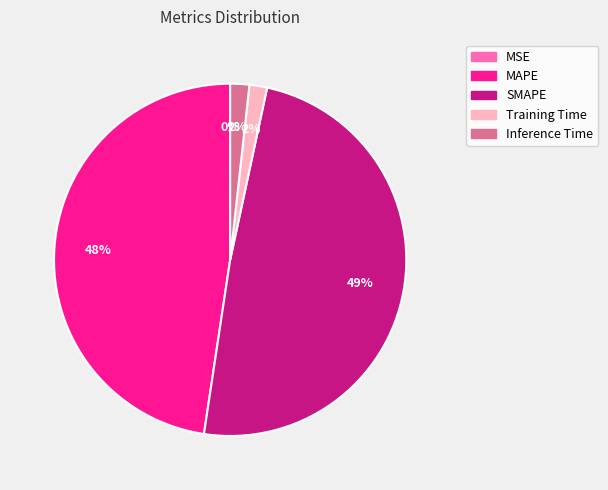

Is it true that MAPE is 48% of the pie?

True